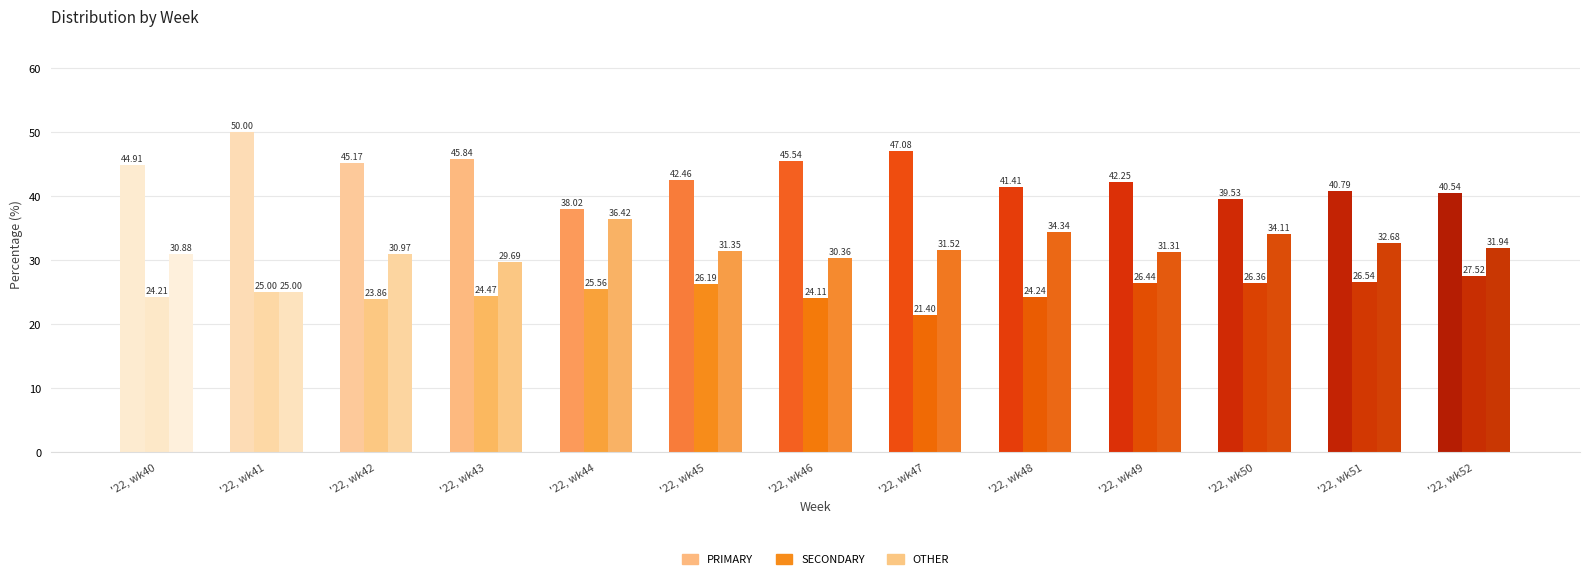

The value of SECONDARY at '22, wk48 is 24.2. True or false?

True